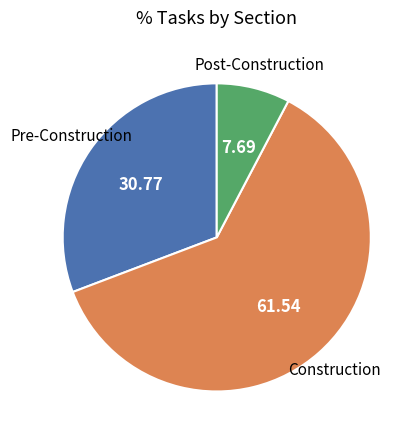

Is there any slice that represents more than half of the pie?

Yes